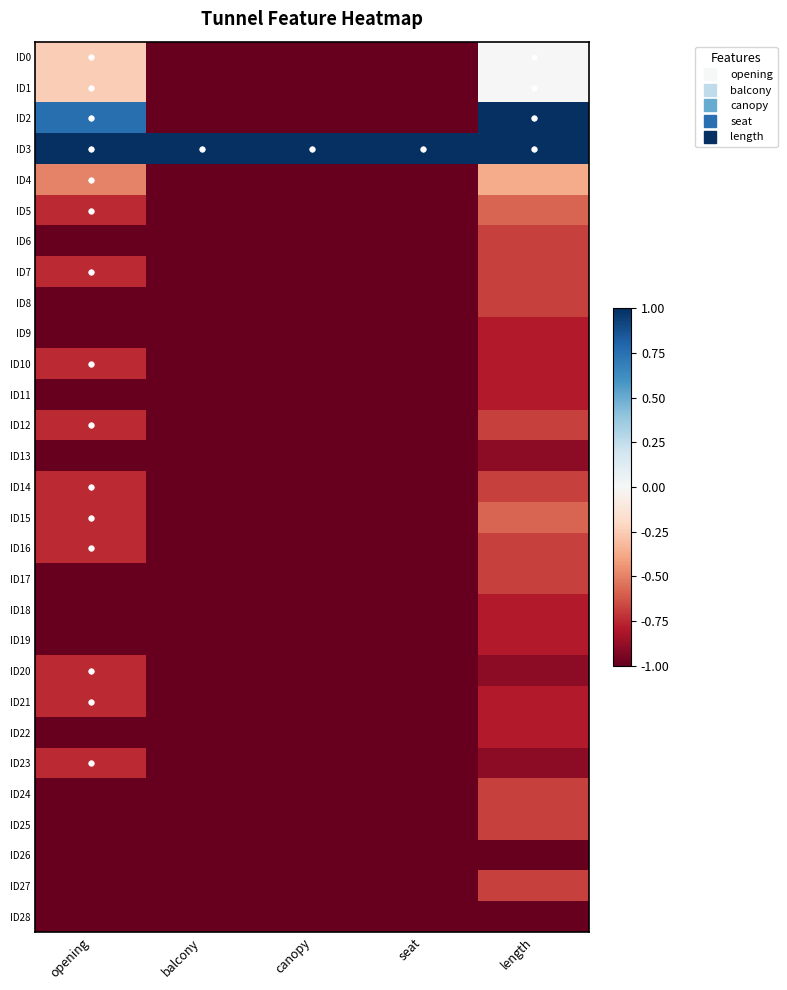

Which label corresponds to the smallest value in the chart?

balcony